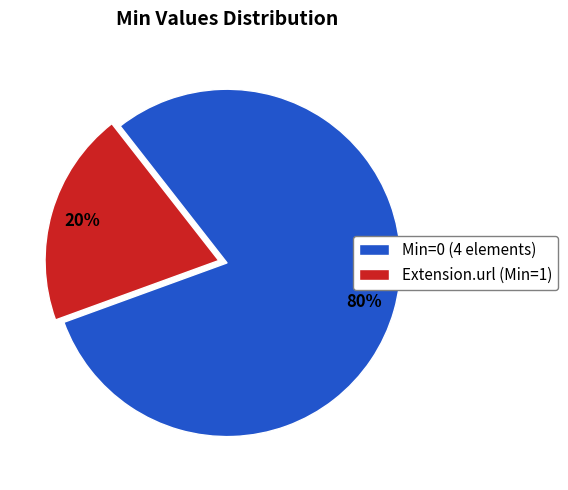

True or false: Extension.url (Min=1) accounts for 20% of the total.

True